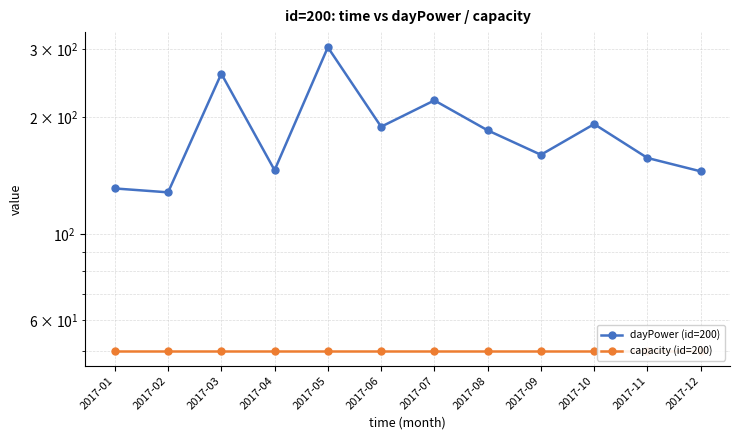

What is the lowest value of the capacity (id=200) series?

50